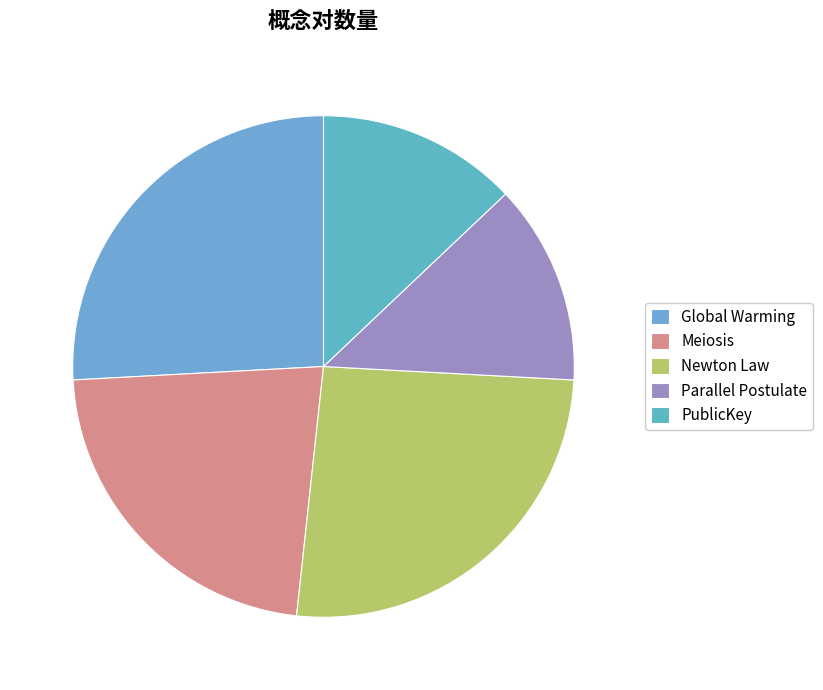

To the nearest percent, what portion does Global Warming represent?

26%